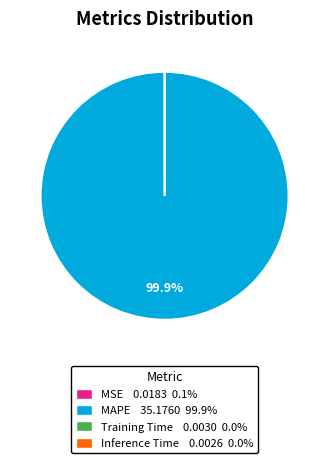

To the nearest percent, what percentage of the pie is MAPE?

100%